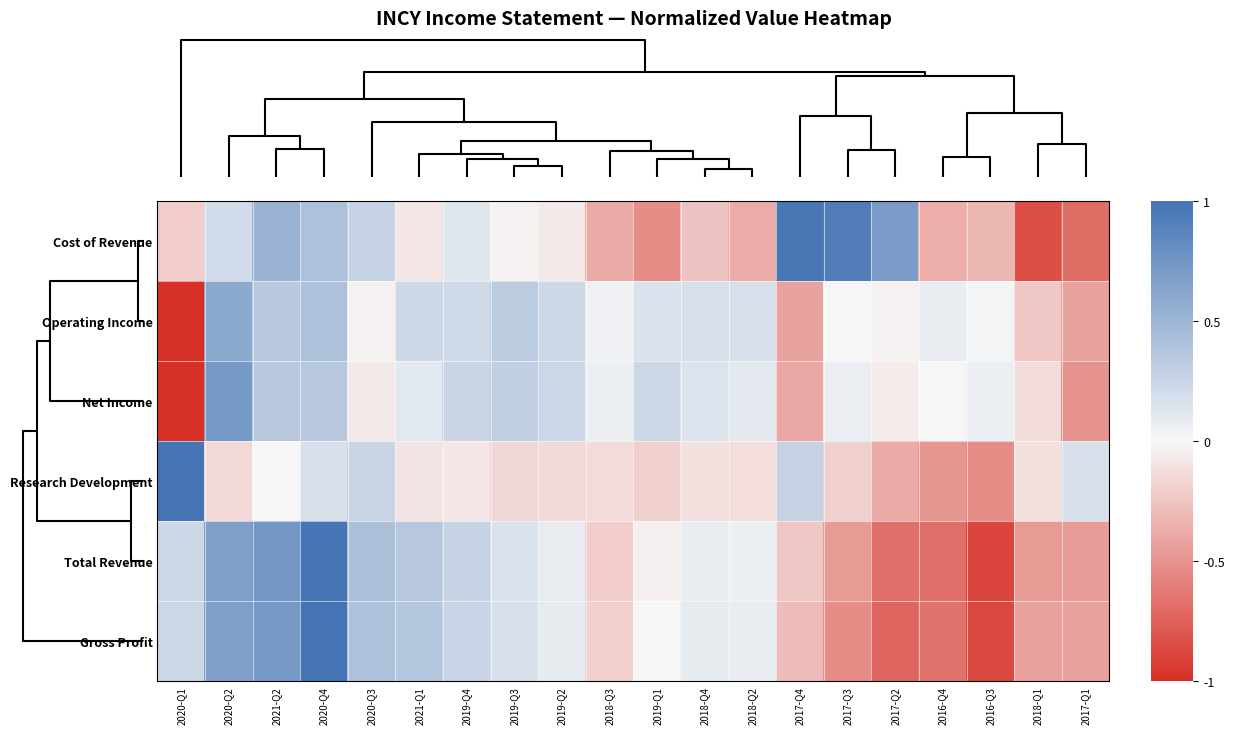

At how many categories does at least one series exceed 0?

19